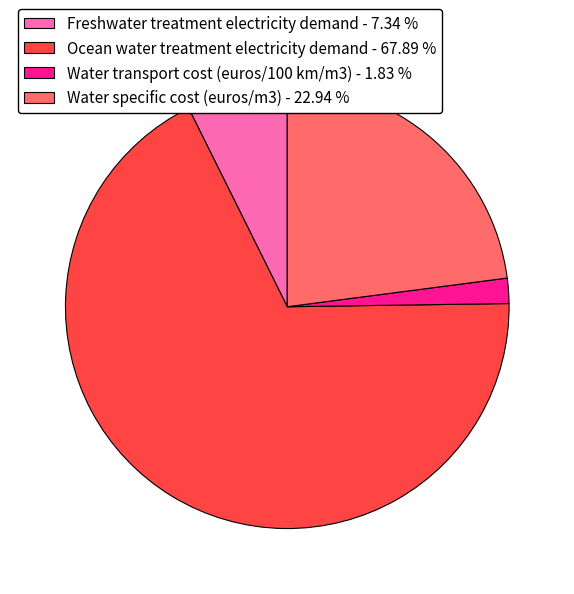

Which category accounts for the majority?

Ocean water treatment electricity demand